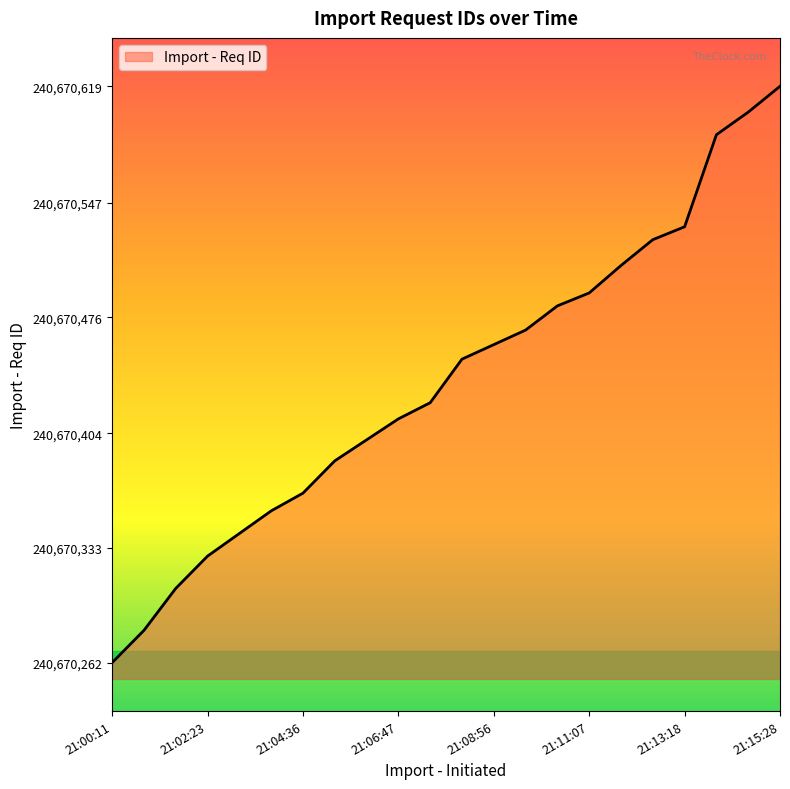

What is the maximum value shown in the chart?

240670619